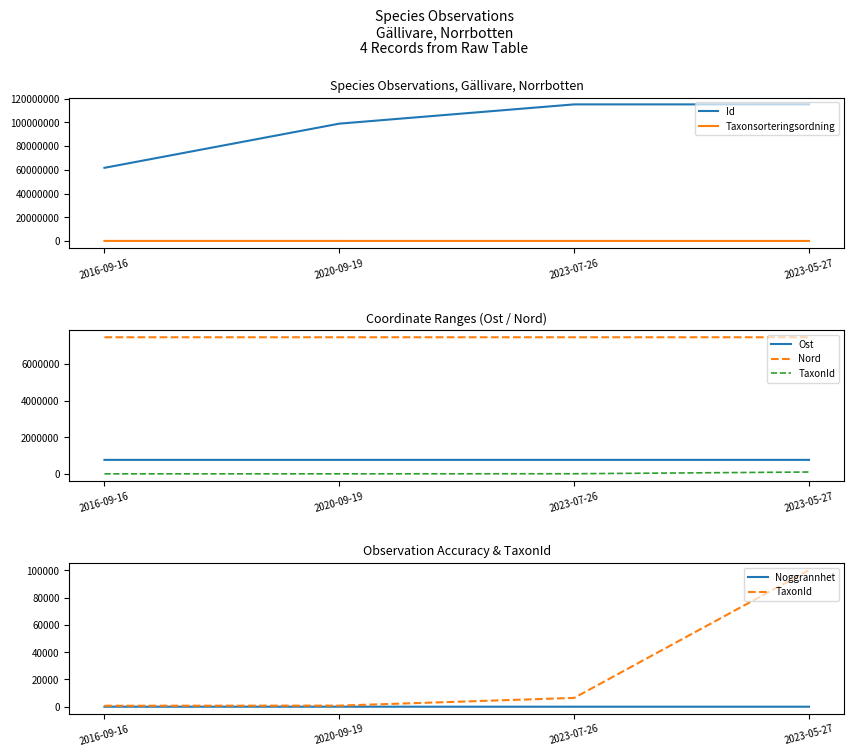

What are all the series names shown in the legend?

Id, Taxonsorteringsordning, Ost, Nord, TaxonId, Noggrannhet